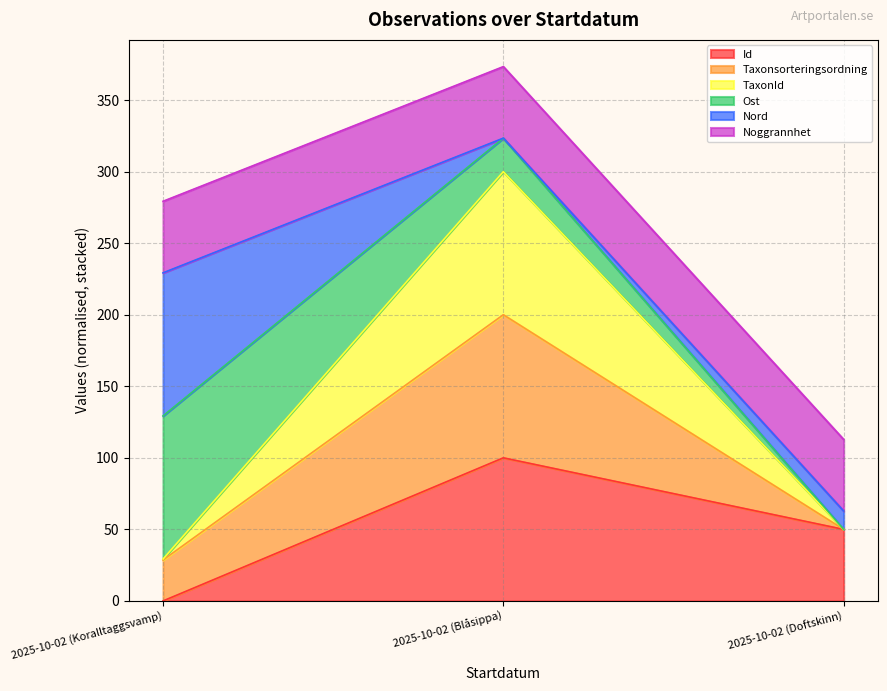

At which category is the sum across all series the highest?

2025-10-02 (Blåsippa)